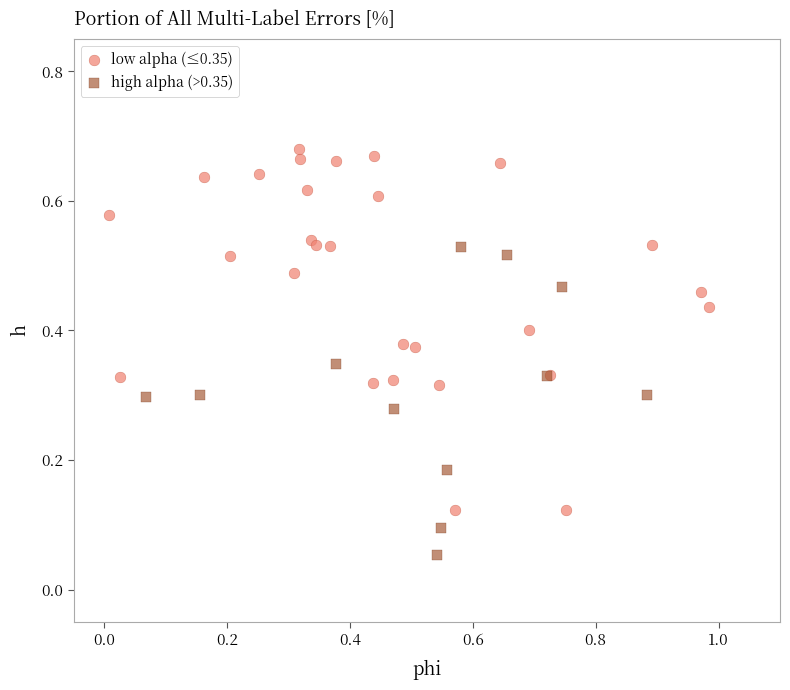

Which series has the largest Y range (max minus min)?

low alpha (≤0.35)